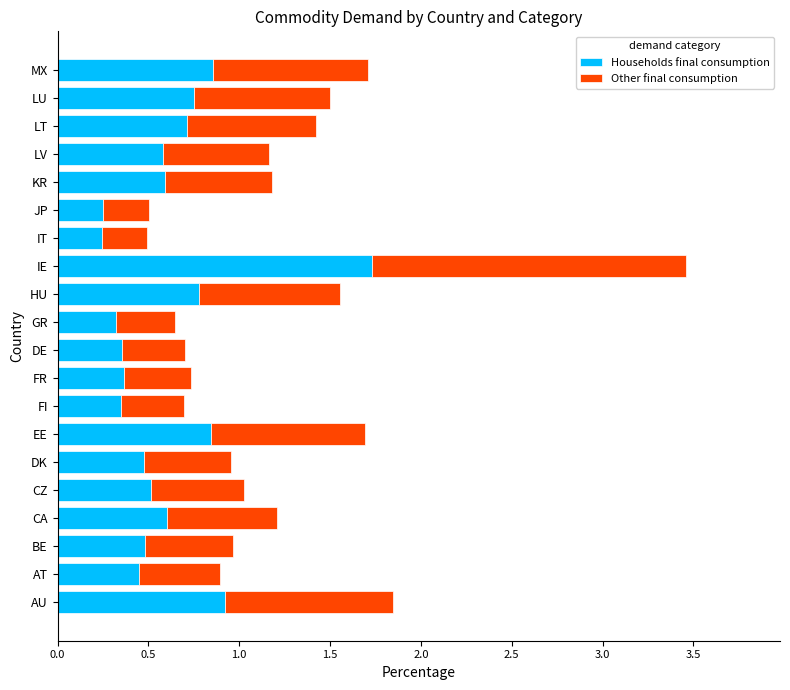

At which label does Households final consumption reach its peak?

IE